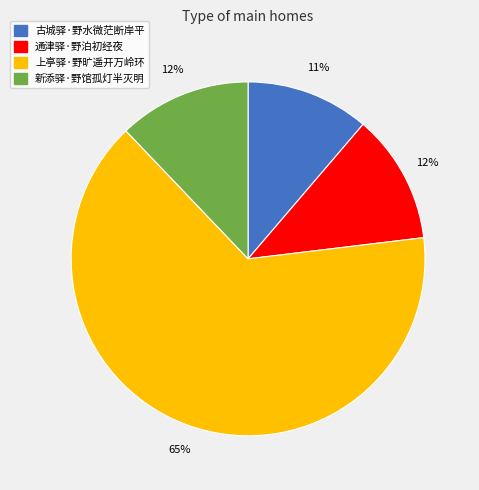

What percentage is the 古城驿·野水微茫断岸平 slice, to the nearest percent?

11%